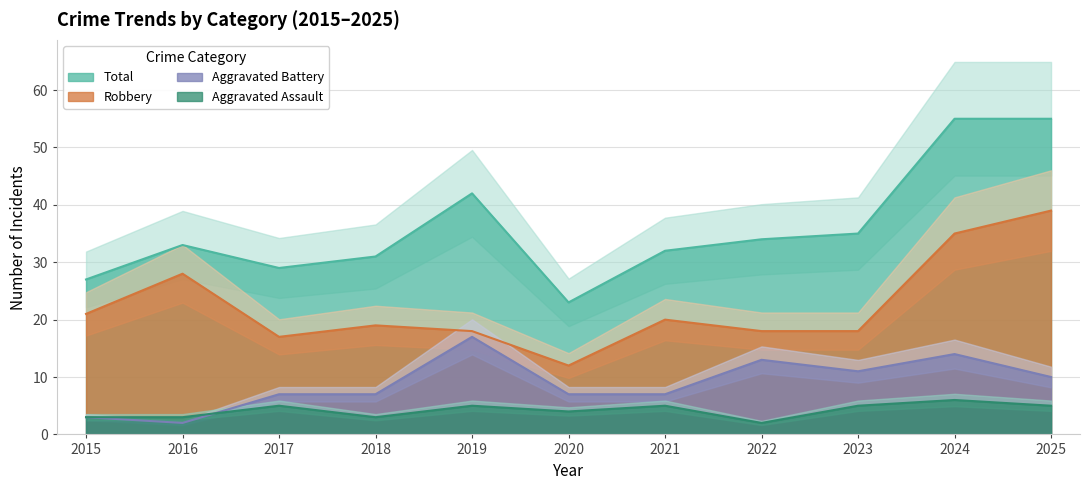

Does the chart have visible grid lines?

Yes